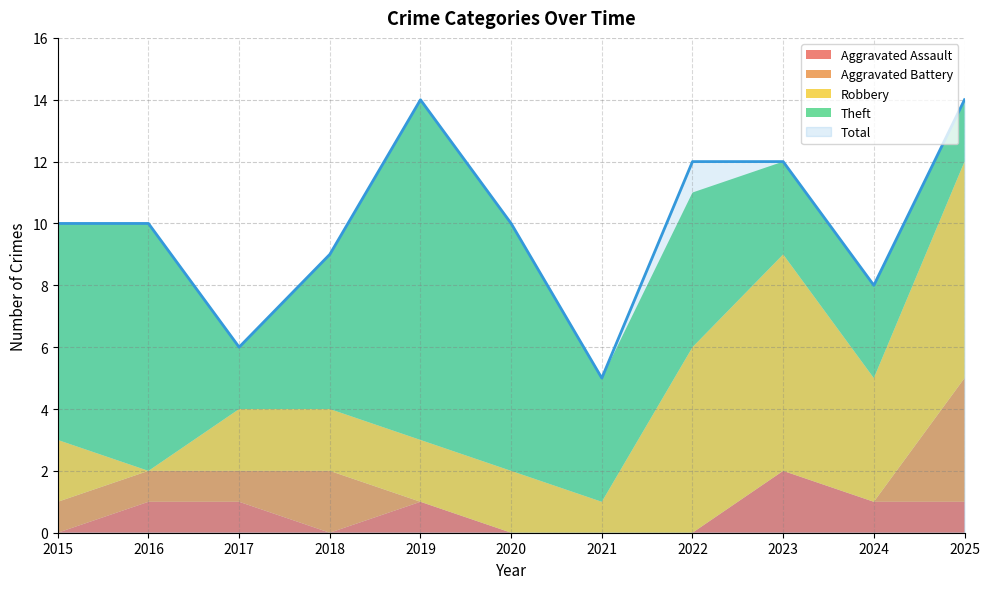

True or false: Total has a value of 12 at 2023.

True